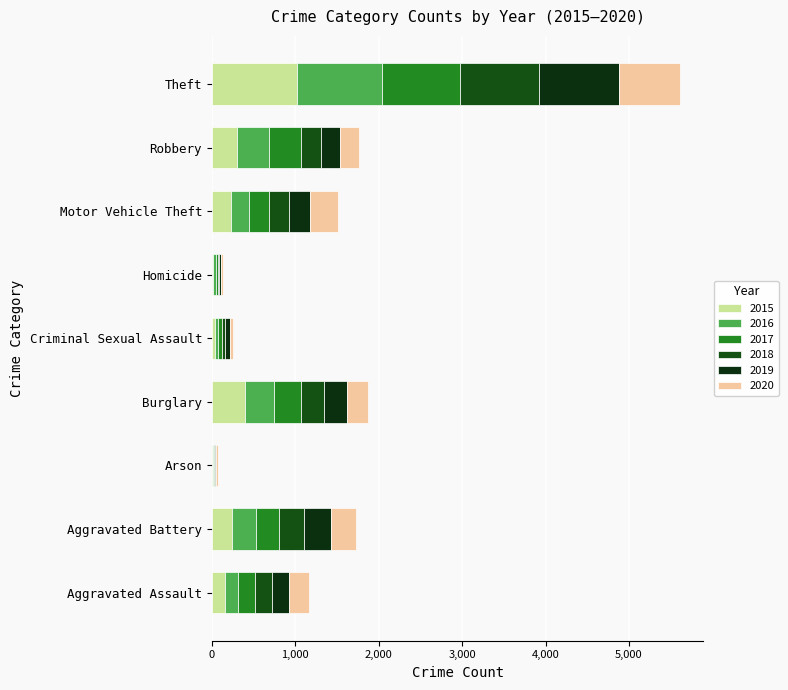

Between Robbery and Theft, which is larger?

Theft